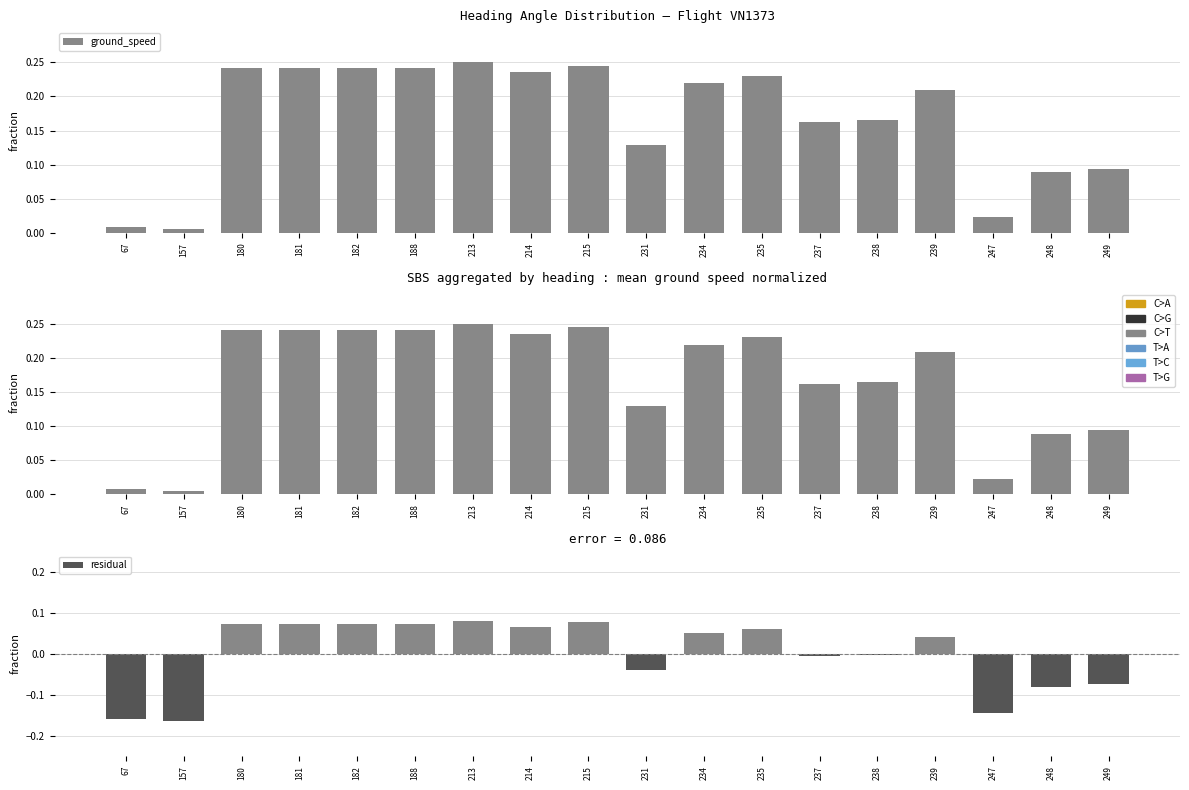

Which has a higher value, 238 or 157?

238